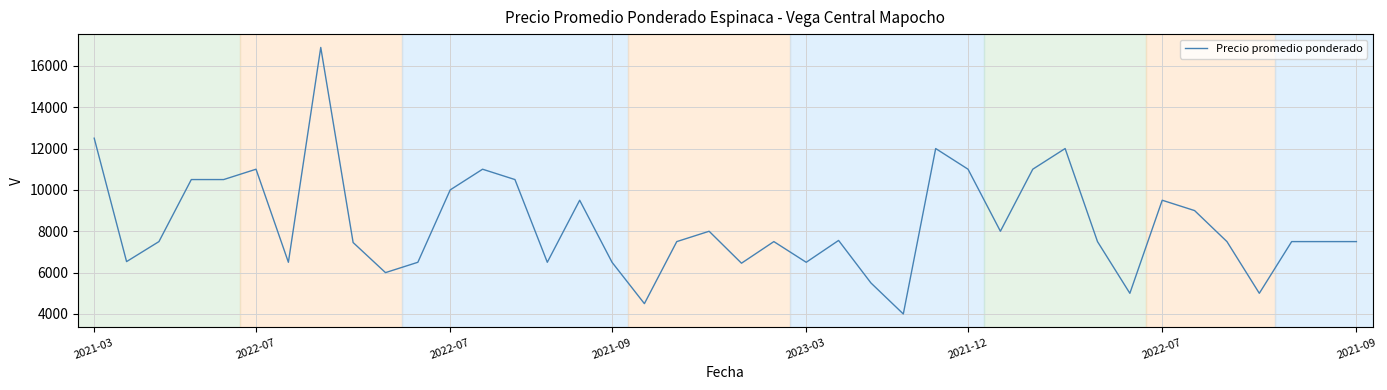

What is the minimum value shown in the chart?

4000